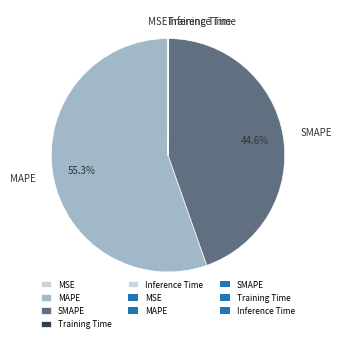

Does SMAPE represent more than half of the total?

No